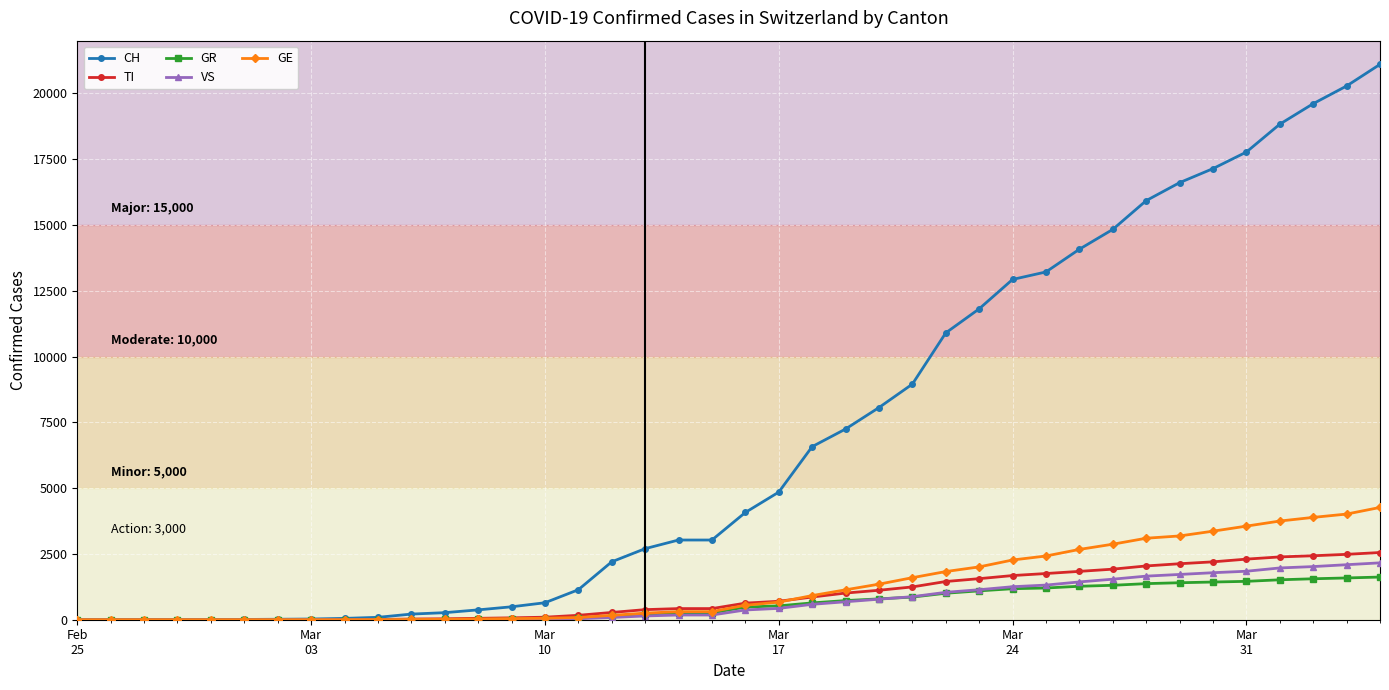

Does the chart have visible grid lines?

Yes